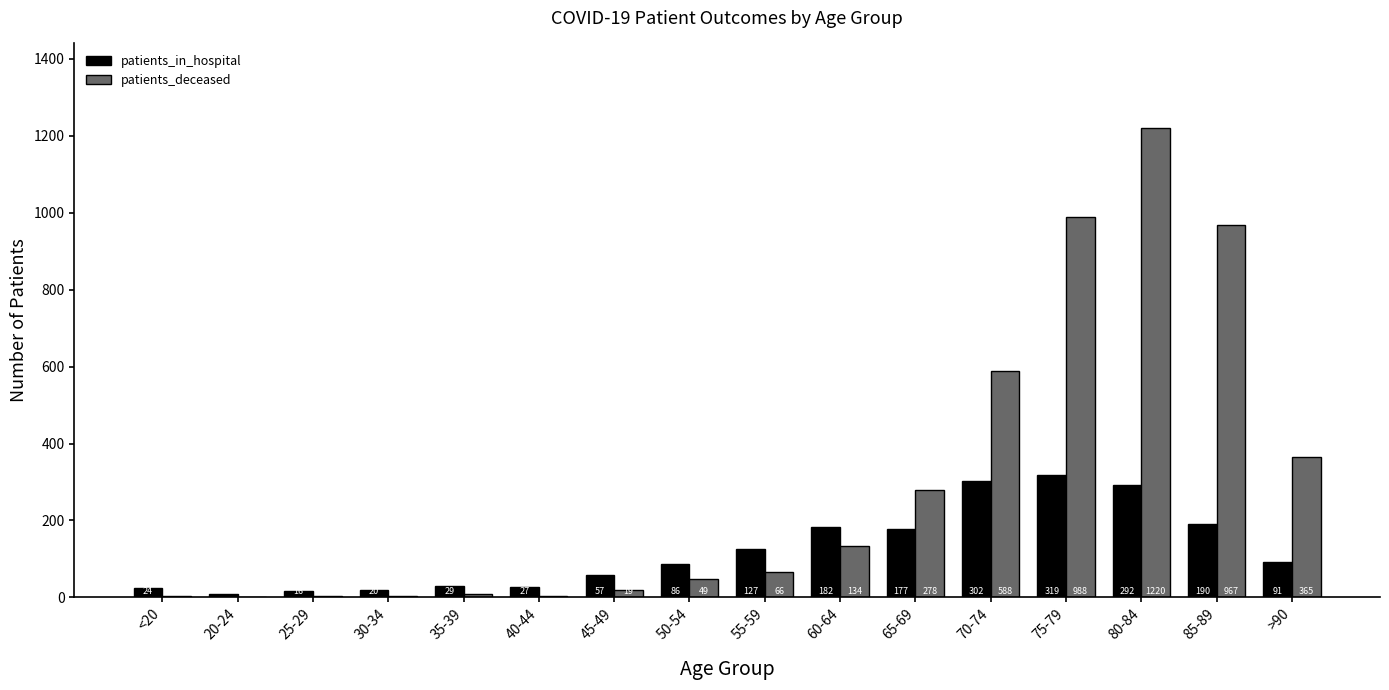

What is the sum of all patients_deceased values?

4698